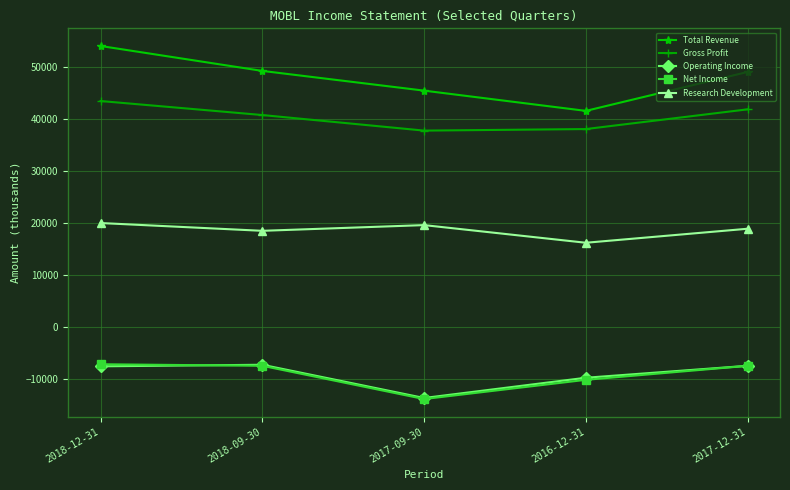

What is the maximum value shown in the chart?

54100